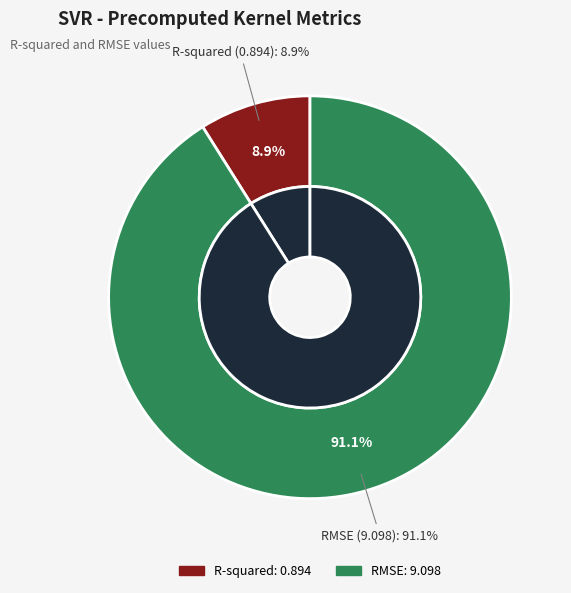

To the nearest percent, what is the combined percentage of R-squared and RMSE?

100%